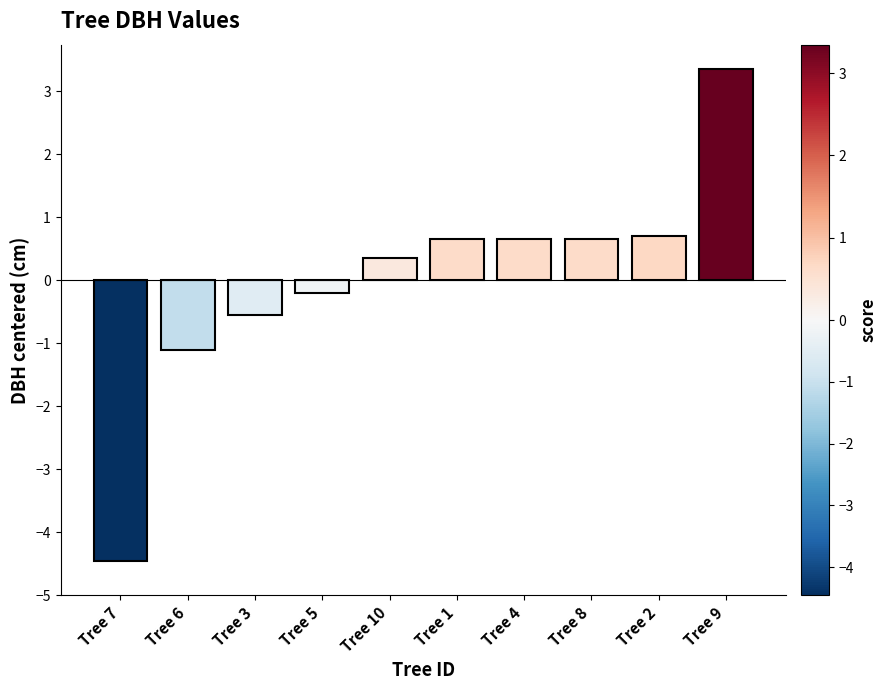

Which category has the lowest value across all series?

Tree 7